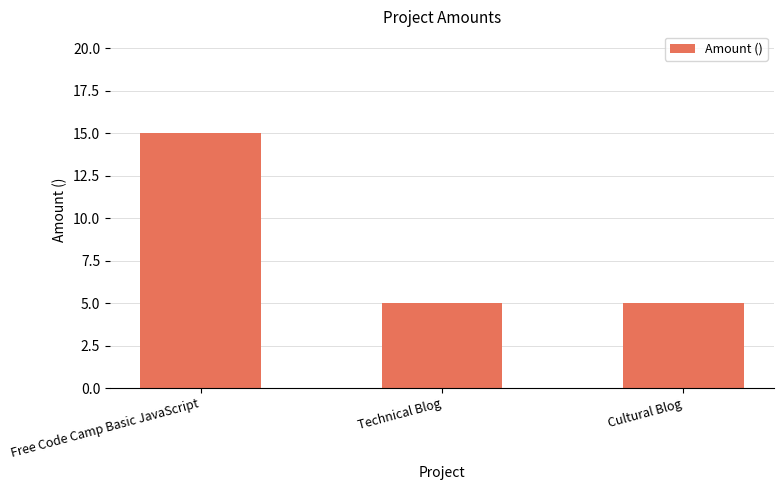

What is the greatest value displayed?

15